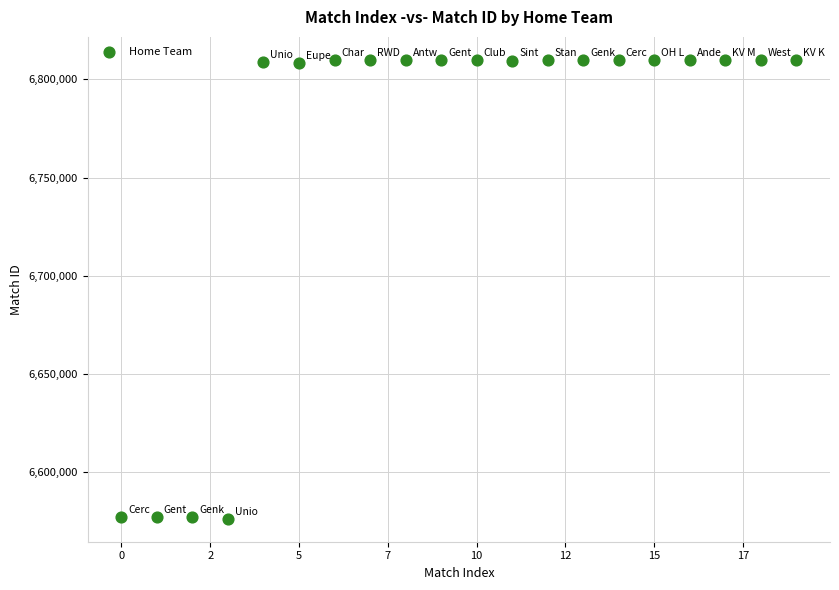

What is the range of Y values (max minus min)?

233936